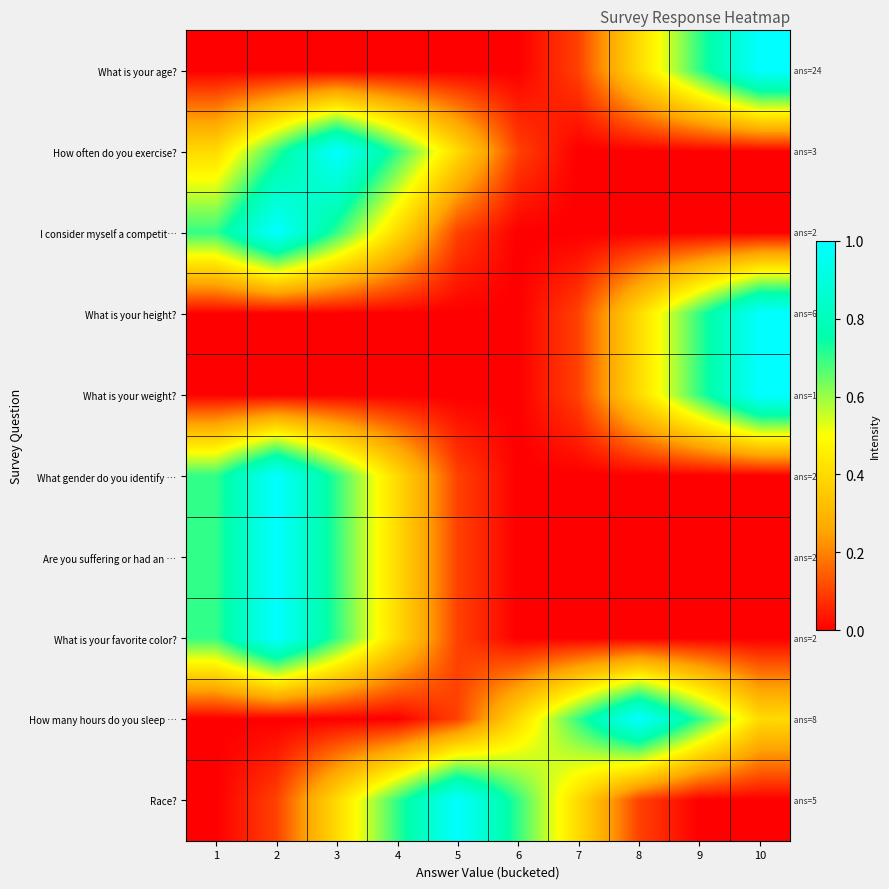

Reading left to right, transcribe all the data shown in this chart.

What is your age?: 1=0.0	2=0.0	3=0.0	4=0.0	5=0.0	6=0.0	7=0.1	8=0.4	9=0.7	10=1.0
How often do you exercise?: 1=0.4	2=0.7	3=1.0	4=0.7	5=0.4	6=0.1	7=0.0	8=0.0	9=0.0	10=0.0
I consider myself a competit…: 1=0.7	2=1.0	3=0.7	4=0.4	5=0.1	6=0.0	7=0.0	8=0.0	9=0.0	10=0.0
What is your height?: 1=0.0	2=0.0	3=0.0	4=0.0	5=0.0	6=0.0	7=0.1	8=0.4	9=0.7	10=1.0
What is your weight?: 1=0.0	2=0.0	3=0.0	4=0.0	5=0.0	6=0.0	7=0.1	8=0.4	9=0.7	10=1.0
What gender do you identify …: 1=0.7	2=1.0	3=0.7	4=0.4	5=0.1	6=0.0	7=0.0	8=0.0	9=0.0	10=0.0
Are you suffering or had an …: 1=0.7	2=1.0	3=0.7	4=0.4	5=0.1	6=0.0	7=0.0	8=0.0	9=0.0	10=0.0
What is your favorite color?: 1=0.7	2=1.0	3=0.7	4=0.4	5=0.1	6=0.0	7=0.0	8=0.0	9=0.0	10=0.0
How many hours do you sleep …: 1=0.0	2=0.0	3=0.0	4=0.0	5=0.1	6=0.4	7=0.7	8=1.0	9=0.7	10=0.4
Race?: 1=0.0	2=0.1	3=0.4	4=0.7	5=1.0	6=0.7	7=0.4	8=0.1	9=0.0	10=0.0